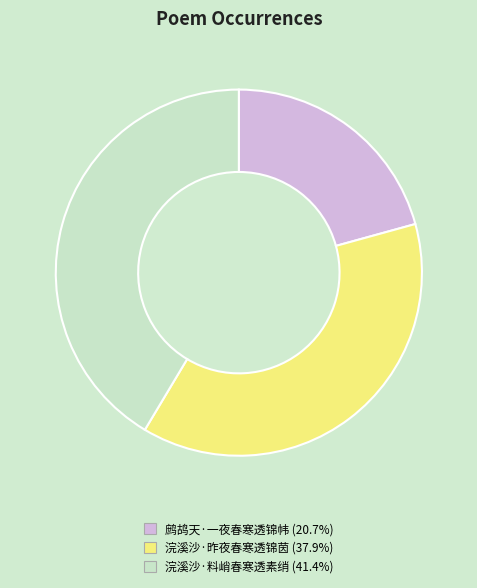

What is the smallest slice in the pie chart?

鹧鸪天·一夜春寒透锦帏